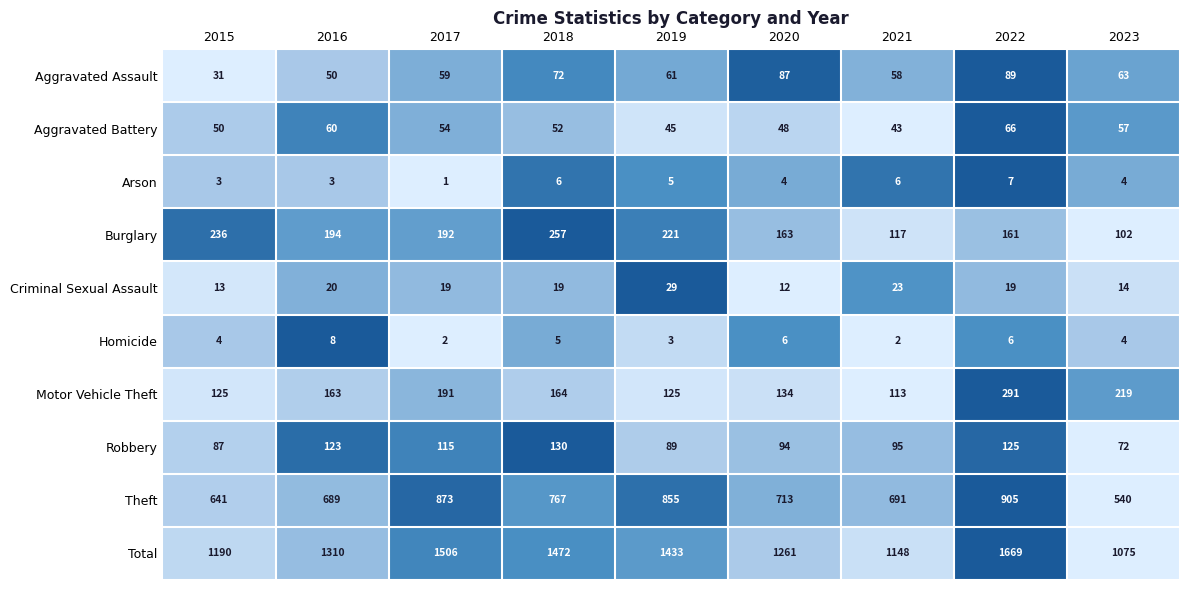

What is the spread (max minus min) of values at 2019?

1430